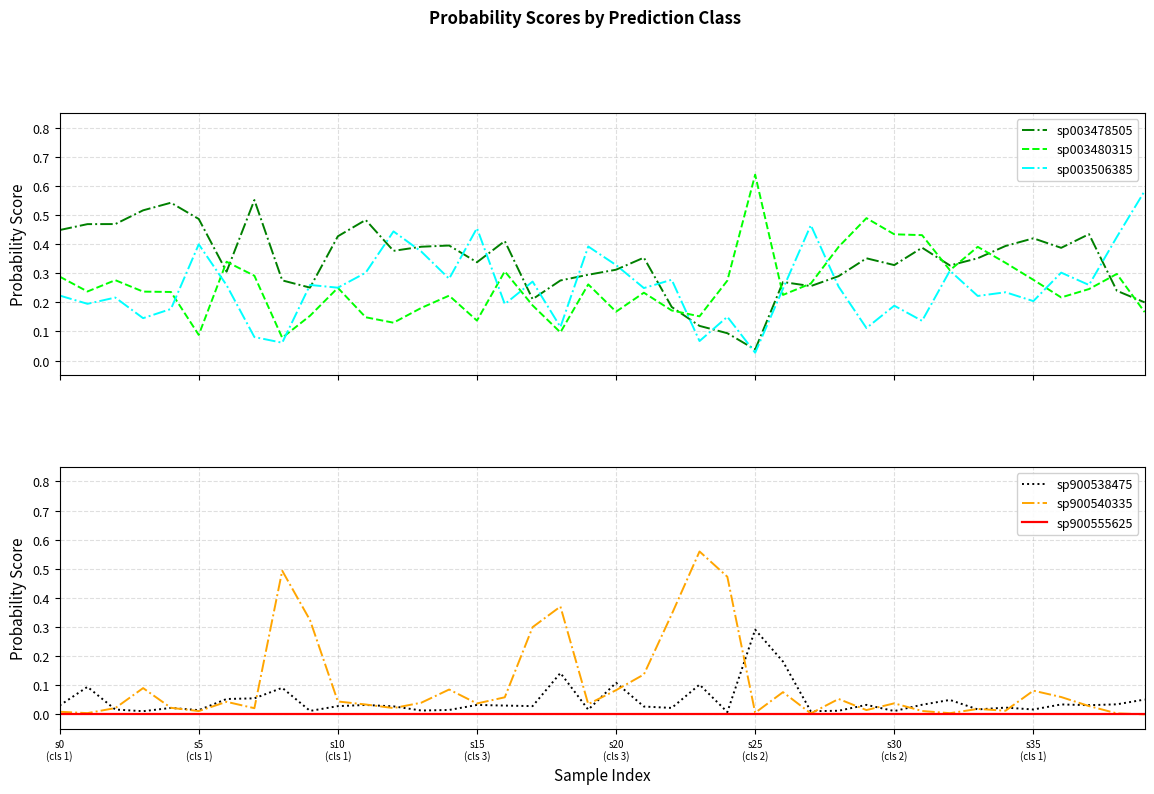

What is the value of the sp003478505 point at the 15th from the left?

0.4